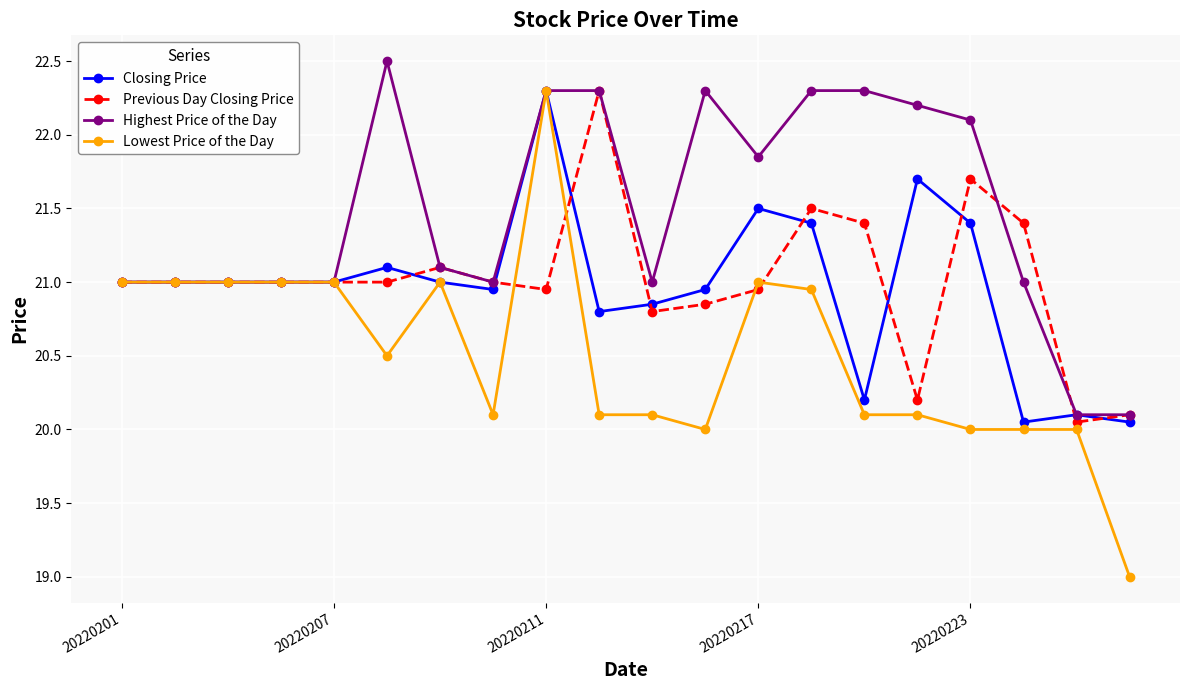

Which series has the largest range (max minus min)?

Lowest Price of the Day